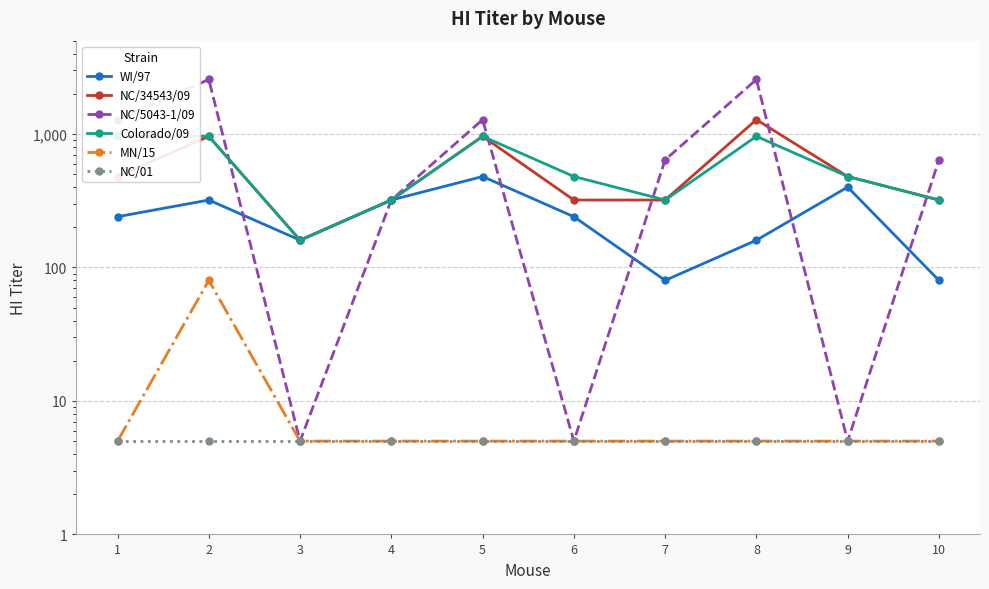

Which has a higher value, 7 or 9?

9